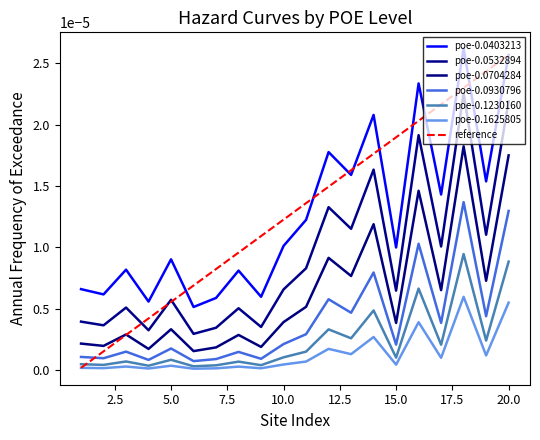

Is this an area chart (filled region under the line)?

No